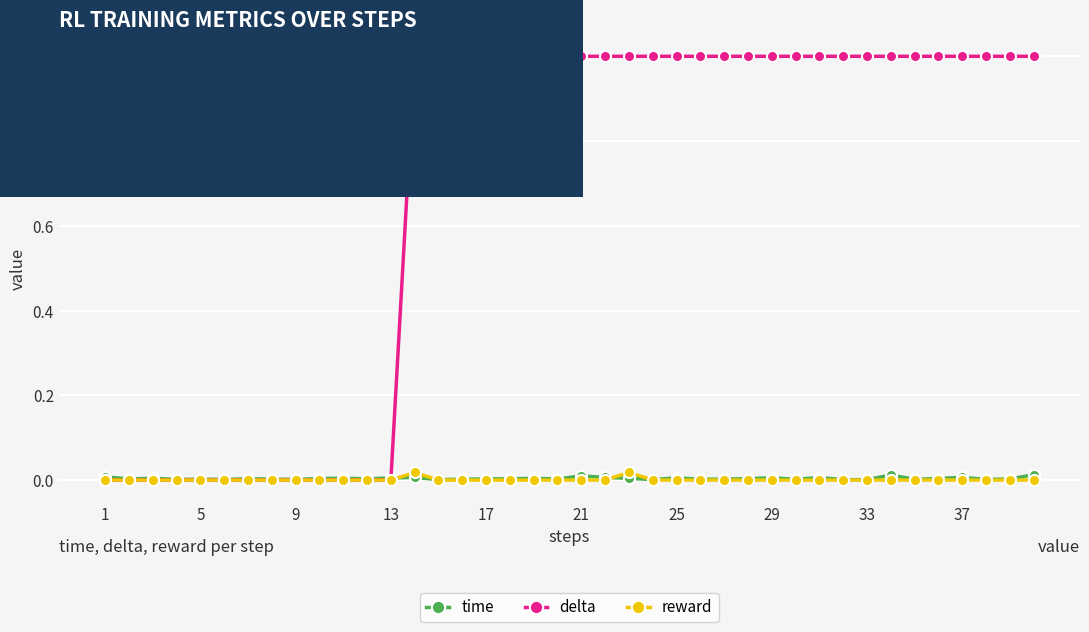

Which series has the largest total across all categories?

delta